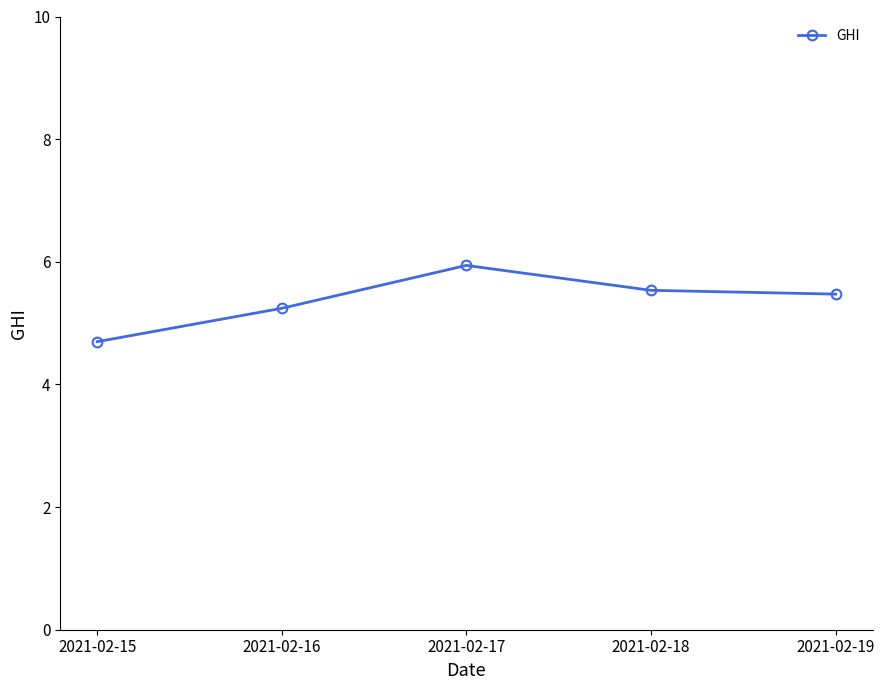

Which label corresponds to the smallest value in the chart?

2021-02-15